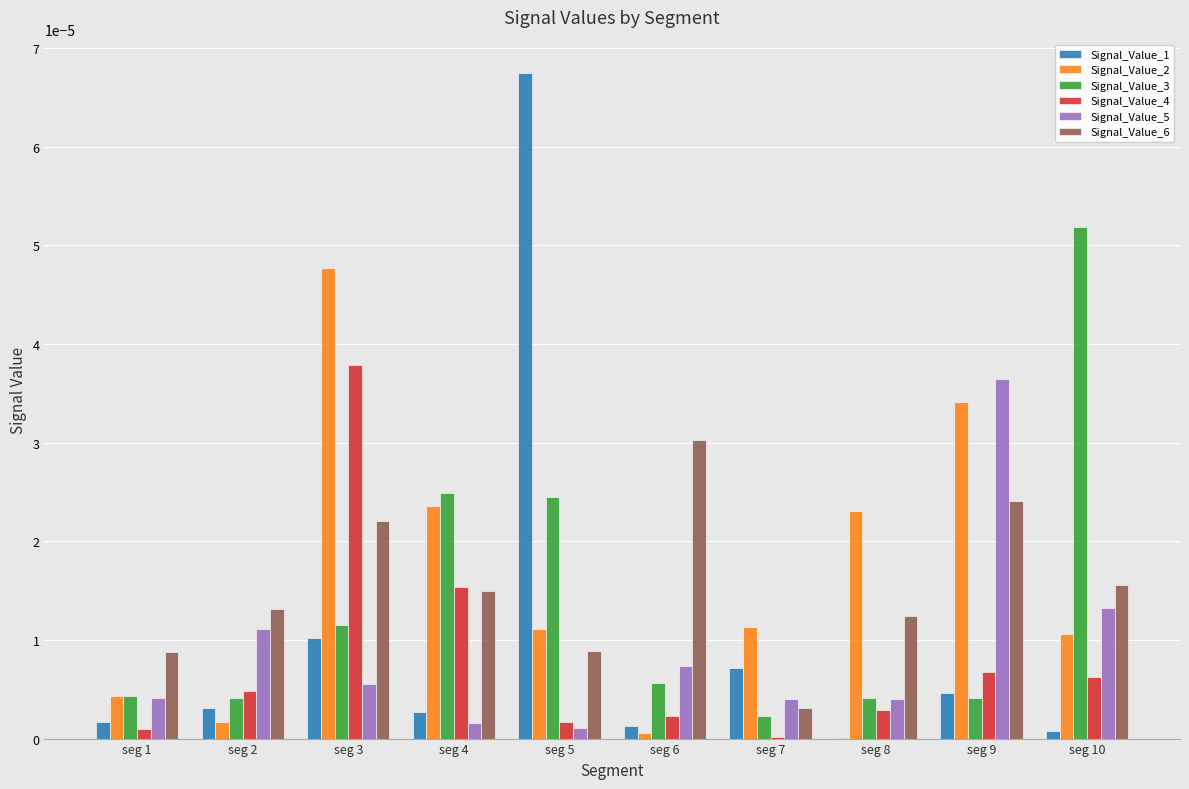

The value of Signal_Value_3 at seg 1 is 0.0. True or false?

True